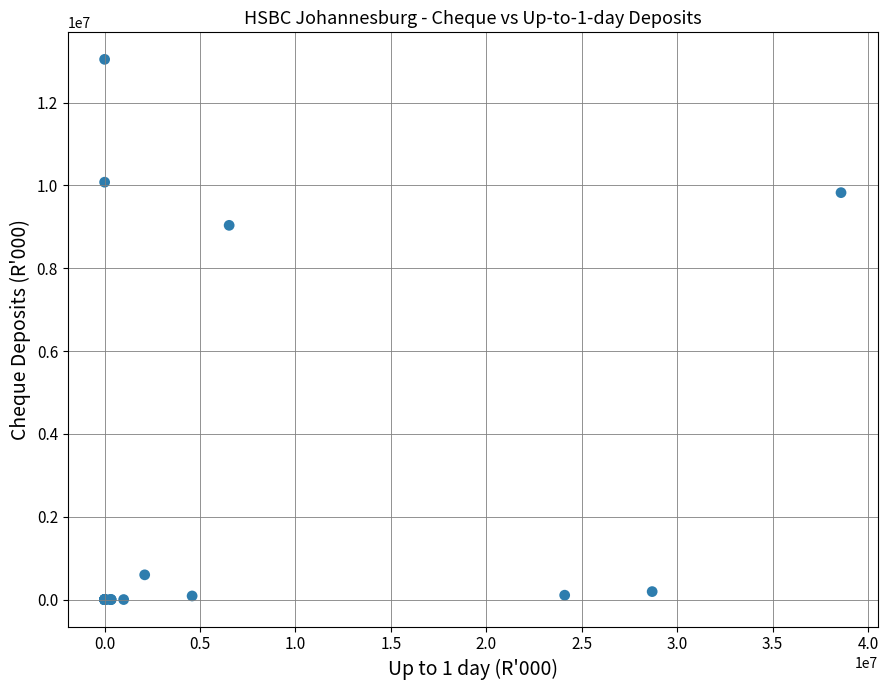

What Y value in the scatter plot is closest to 6521727?

9035673